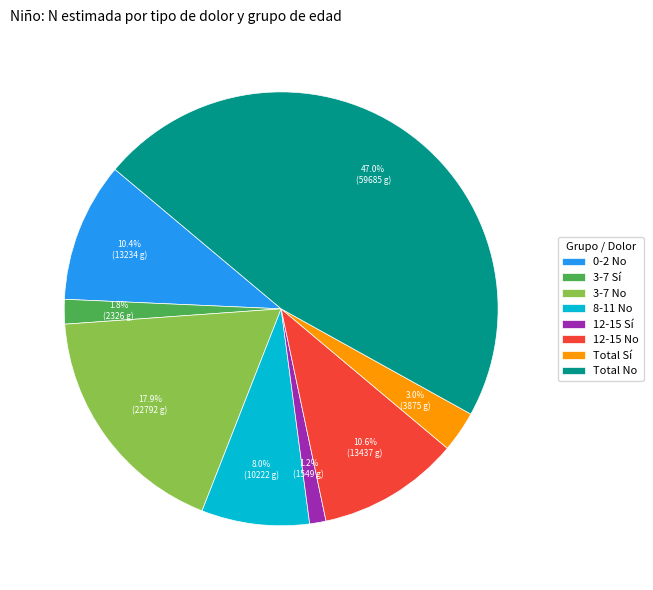

Which has a higher value, 3-7 Sí or 3-7 No?

3-7 No